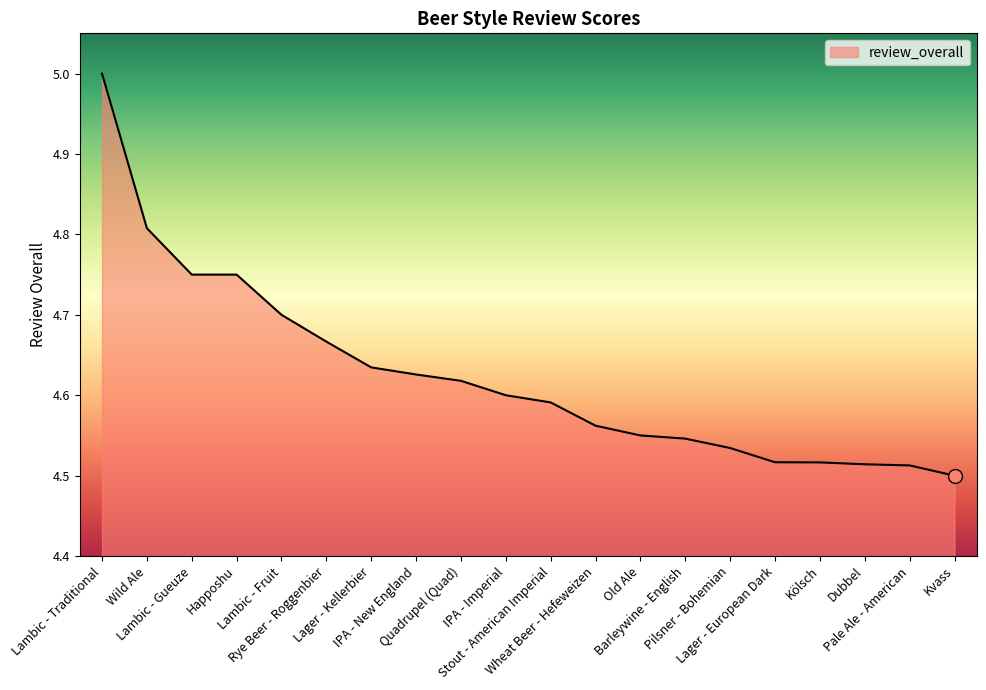

Does the chart display data point markers on the line(s)?

No